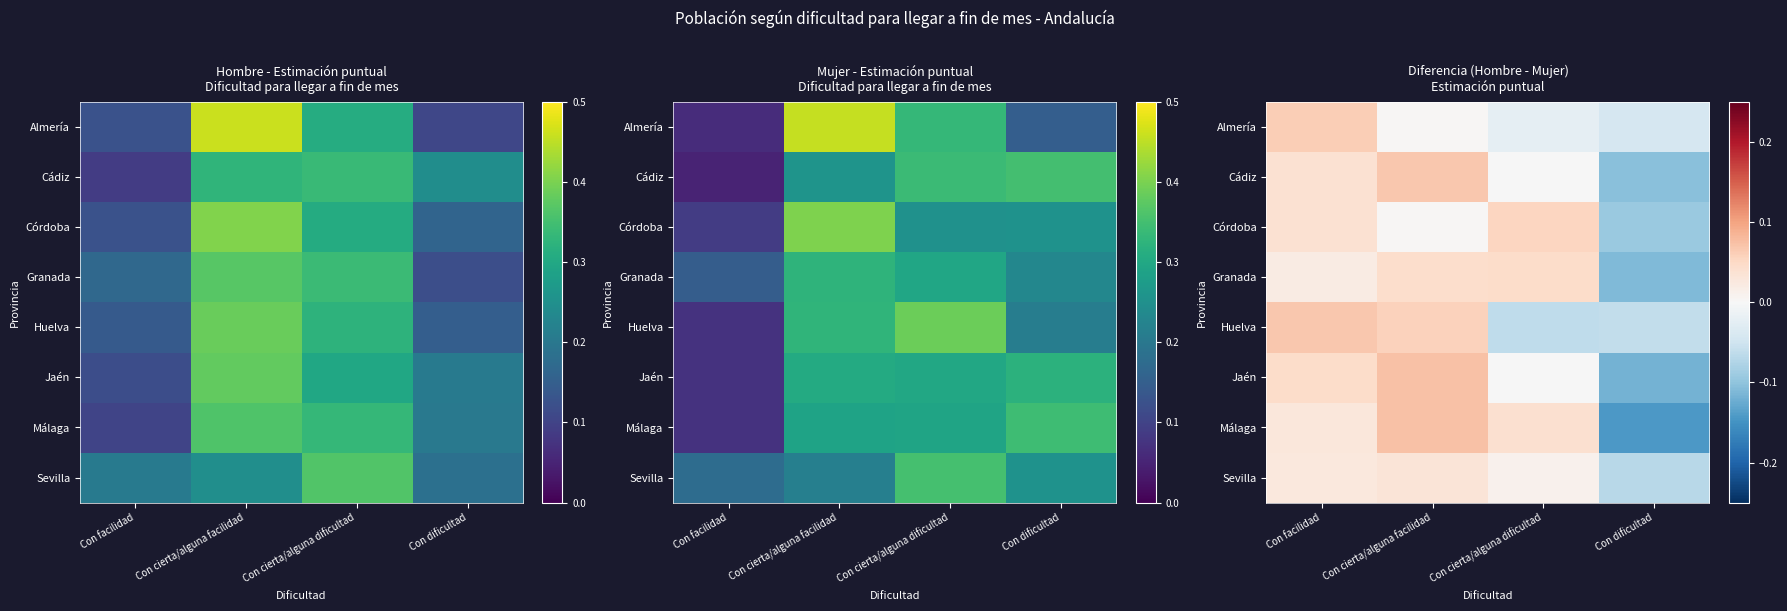

Which has a higher value, Con cierta/alguna facilidad or Con cierta/alguna dificultad?

Con cierta/alguna facilidad